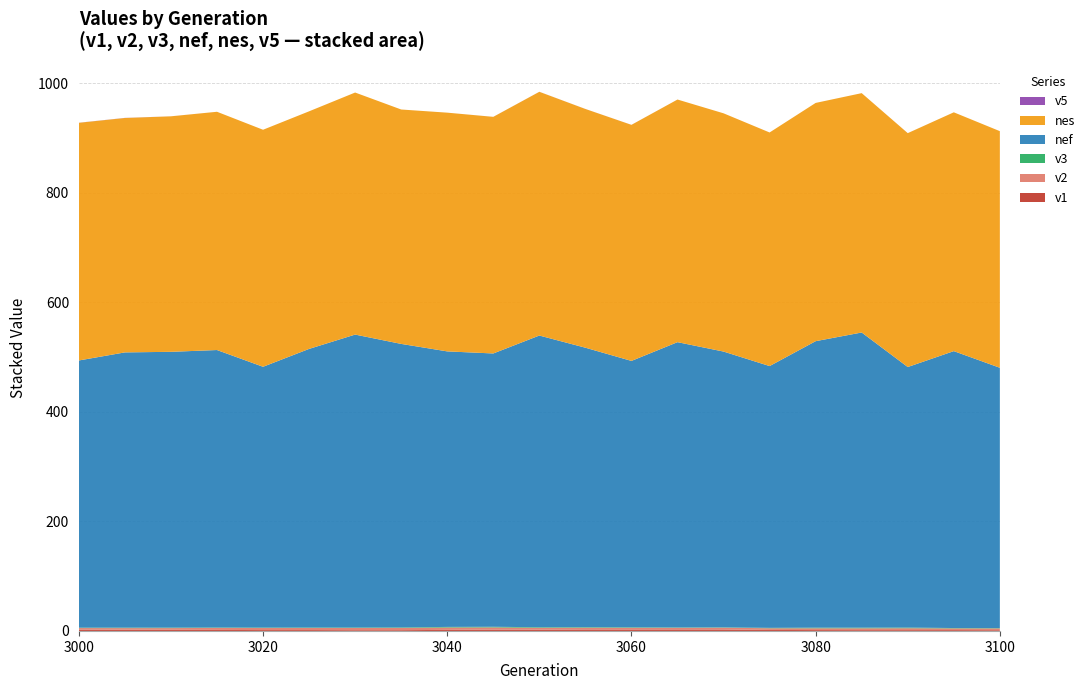

Reading left to right, list all the values displayed in this chart.

v1: 3000=2.5	3005=2.3	3010=2.1	3015=1.9	3020=1.6	3025=1.6	3030=1.4	3035=1.4	3040=2.0	3045=2.5	3050=2.4	3055=2.7	3060=2.7	3065=2.8	3070=2.7	3075=1.8	3080=1.6	3085=1.5	3090=1.5	3095=1.5	3100=1.3
v2: 3000=2.8	3005=2.9	3010=3.1	3015=3.7	3020=3.7	3025=3.8	3030=4.0	3035=4.1	3040=4.3	3045=4.0	3050=3.4	3055=3.3	3060=3.1	3065=3.0	3070=3.3	3075=3.1	3080=3.3	3085=3.3	3090=3.5	3095=3.1	3100=3.3
v3: 3000=0.7	3005=0.9	3010=0.9	3015=0.8	3020=0.8	3025=0.9	3030=0.9	3035=0.9	3040=1.1	3045=1.2	3050=1.0	3055=0.9	3060=0.9	3065=0.7	3070=0.6	3075=0.7	3080=1.1	3085=1.2	3090=1.2	3095=0.6	3100=0.6
nef: 3000=487.8	3005=502.5	3010=503.5	3015=506.6	3020=476.1	3025=508.7	3030=534.8	3035=517.6	3040=503.0	3045=499.0	3050=532.6	3055=510.2	3060=486.4	3065=520.9	3070=503.5	3075=478.0	3080=523.1	3085=538.9	3090=475.7	3095=505.6	3100=475.2
nes: 3000=433.9	3005=428.0	3010=430.0	3015=435.0	3020=432.7	3025=433.8	3030=441.9	3035=428.0	3040=435.9	3045=432.0	3050=445.0	3055=435.9	3060=431.0	3065=443.0	3070=435.0	3075=426.5	3080=435.0	3085=437.0	3090=427.0	3095=436.0	3100=432.0
v5: 3000=0.1	3005=0.2	3010=0.0	3015=0.0	3020=0.0	3025=0.0	3030=0.0	3035=0.0	3040=0.0	3045=0.0	3050=0.1	3055=0.1	3060=0.0	3065=0.0	3070=0.0	3075=0.0	3080=0.0	3085=0.0	3090=0.0	3095=0.0	3100=0.0